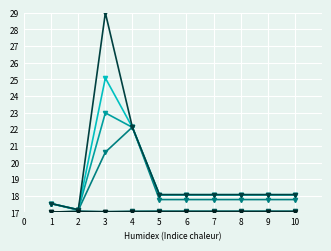

Is this an area chart (filled region under the line)?

No